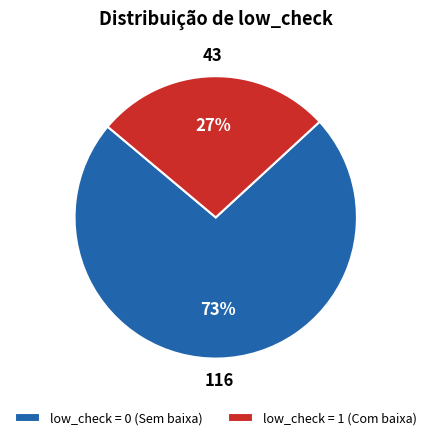

Combined, do low_check = 1 (Com baixa) and low_check = 0 (Sem baixa) account for over 50%?

Yes